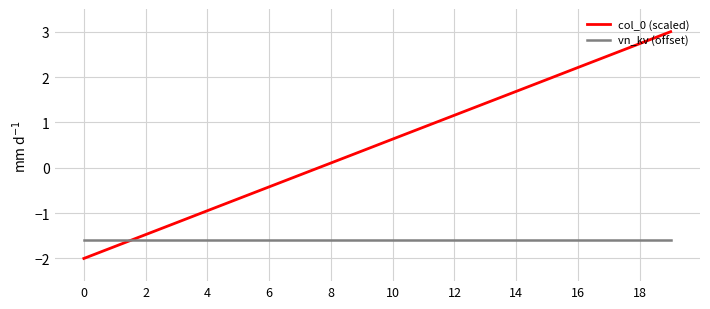

What is the sum of all col_0 (scaled) values?

10.0